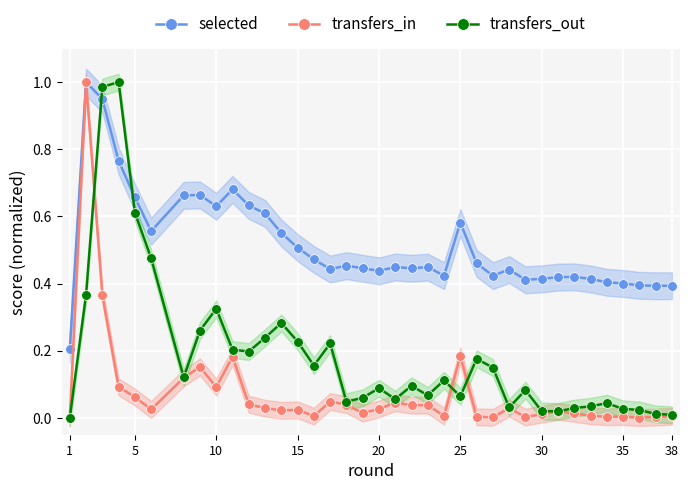

What is the value of the selected point at the 27th from the left?

0.4